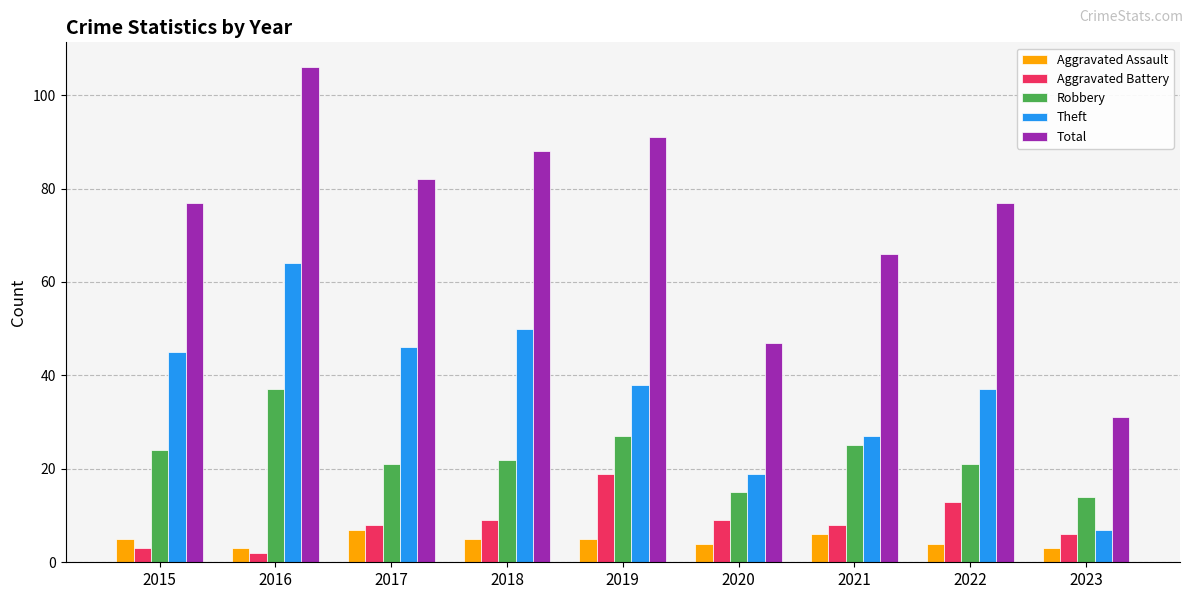

Reading right to left, what are all the values shown in this chart?

Aggravated Assault: 3	4	6	4	5	5	7	3	5
Aggravated Battery: 6	13	8	9	19	9	8	2	3
Robbery: 14	21	25	15	27	22	21	37	24
Theft: 7	37	27	19	38	50	46	64	45
Total: 31	77	66	47	91	88	82	106	77